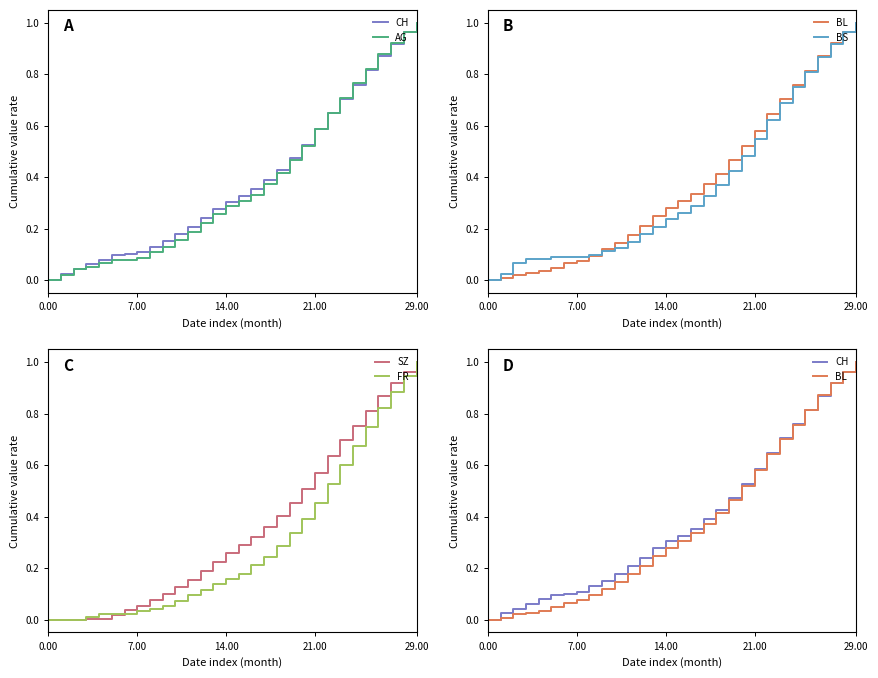

True or false: SZ has more than 1 points higher than both neighbors.

False